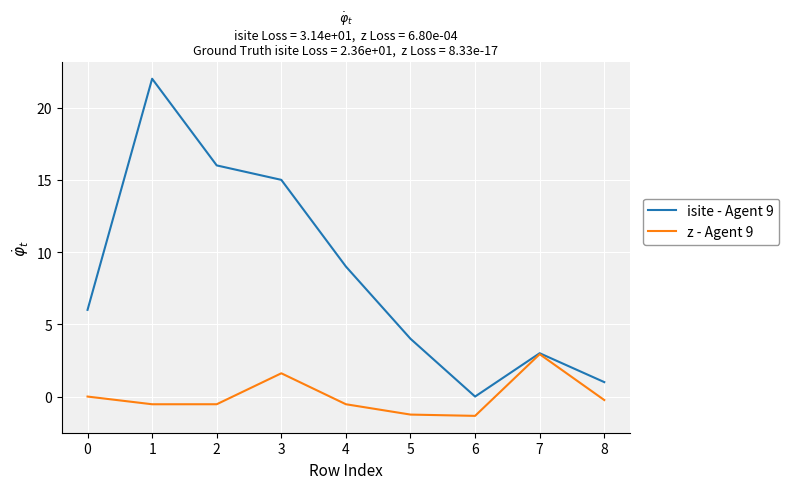

The value of isite - Agent 9 at 5 is 2.2. True or false?

False